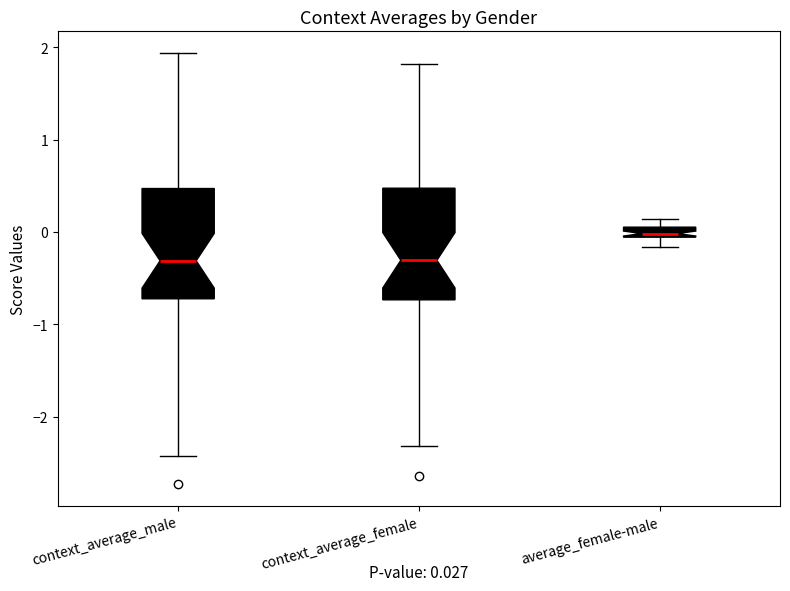

Which box's median line is the highest?

average_female-male